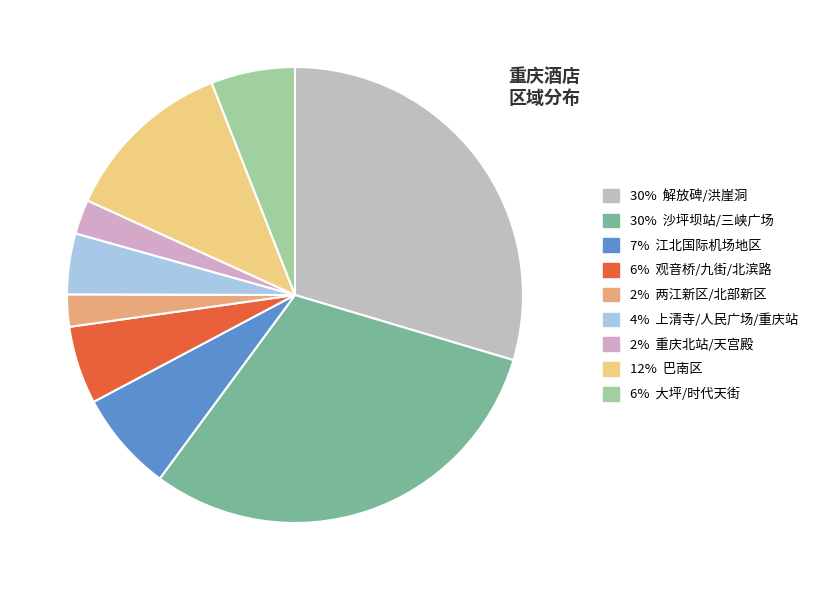

How many slices are in this pie chart?

9